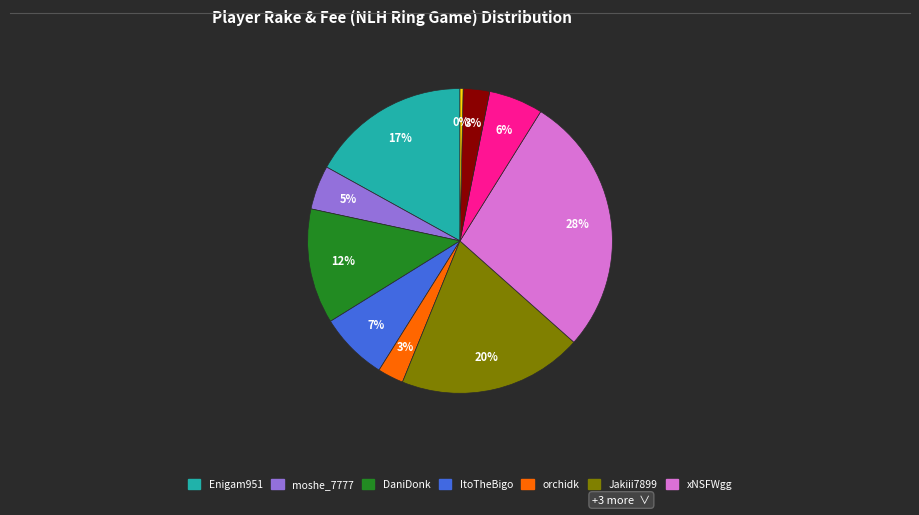

Is there a majority slice in this chart?

No